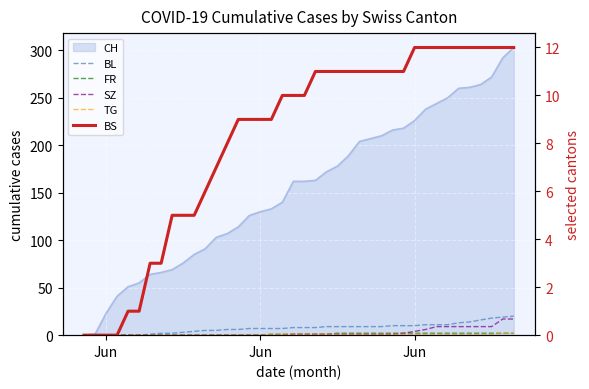

How many data points in TG are less than 1?

17